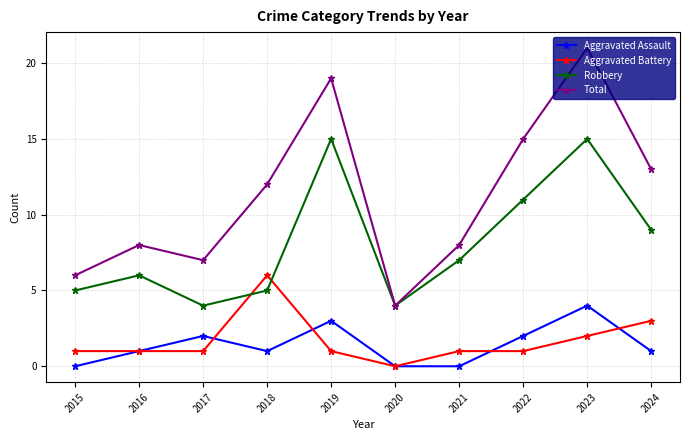

At which category does Robbery reach its first local peak?

2016